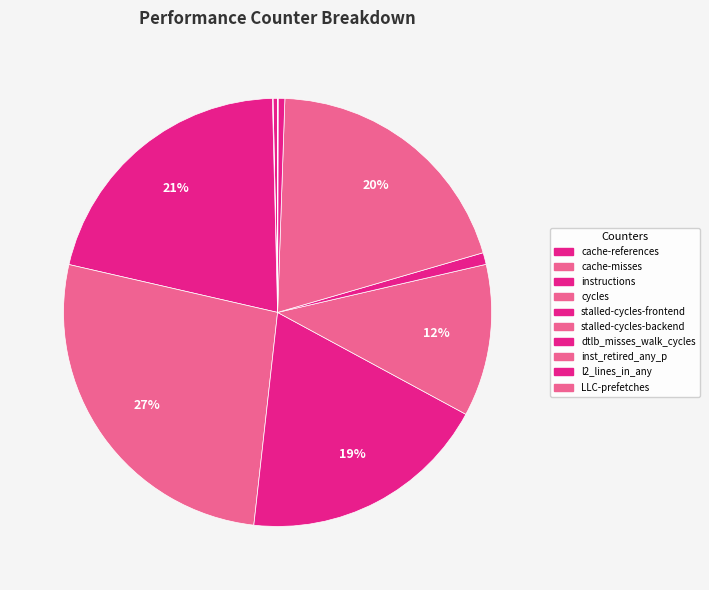

Does inst_retired_any_p account for over 50% of the chart?

No